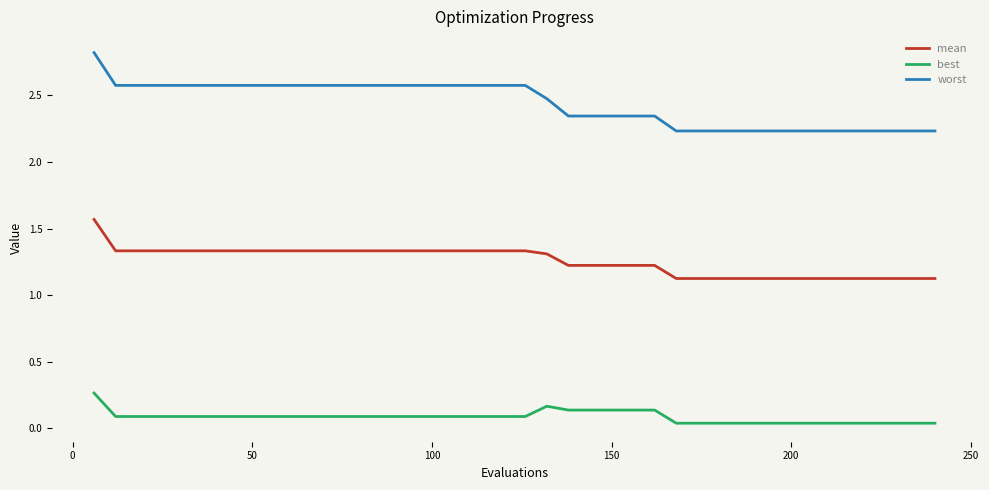

What are all the series names shown in the legend?

mean, best, worst